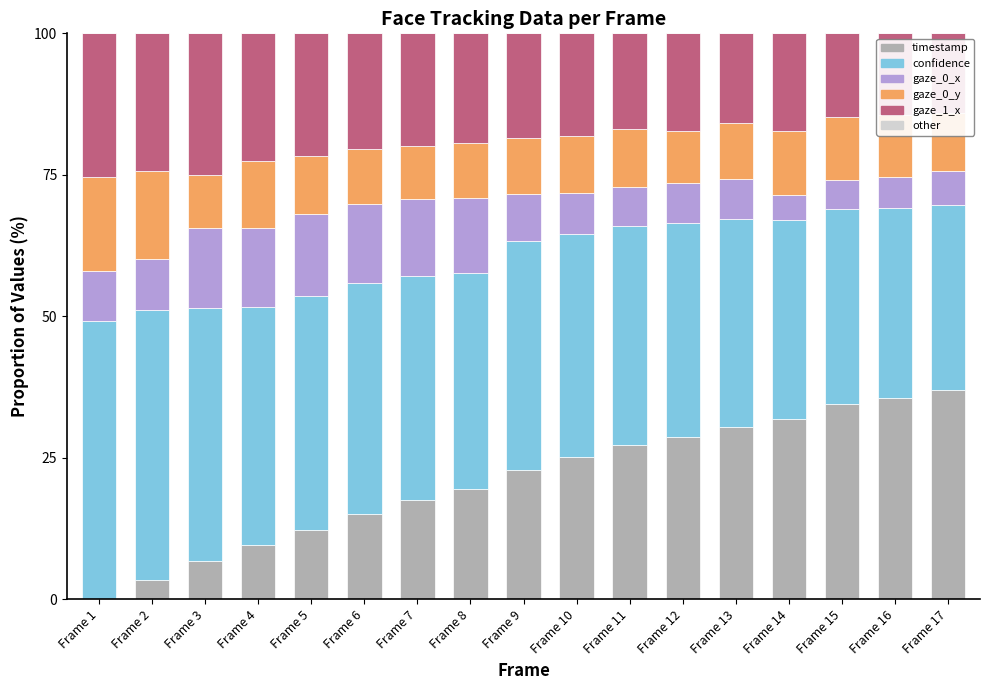

What is the total value across all series at Frame 16?

100.0